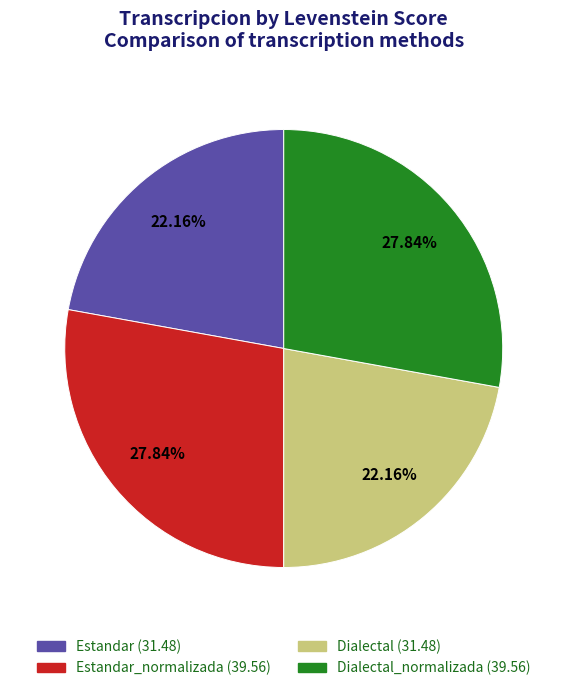

Is there a majority slice in this chart?

No